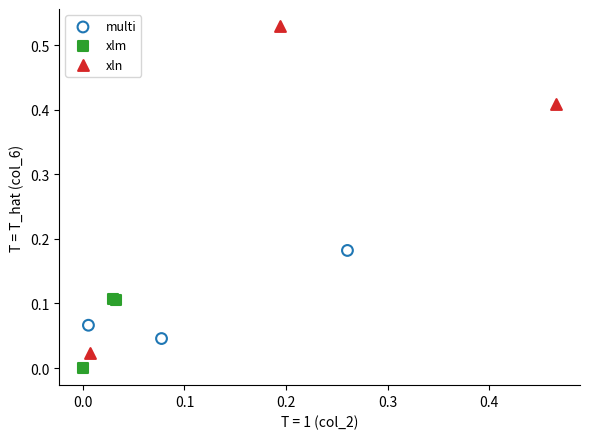

Which series reaches the minimum Y coordinate?

xlm